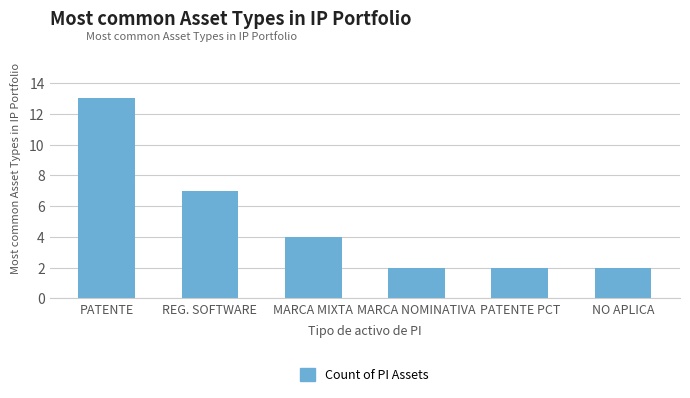

Is it true that the value at NO APLICA is 2?

True